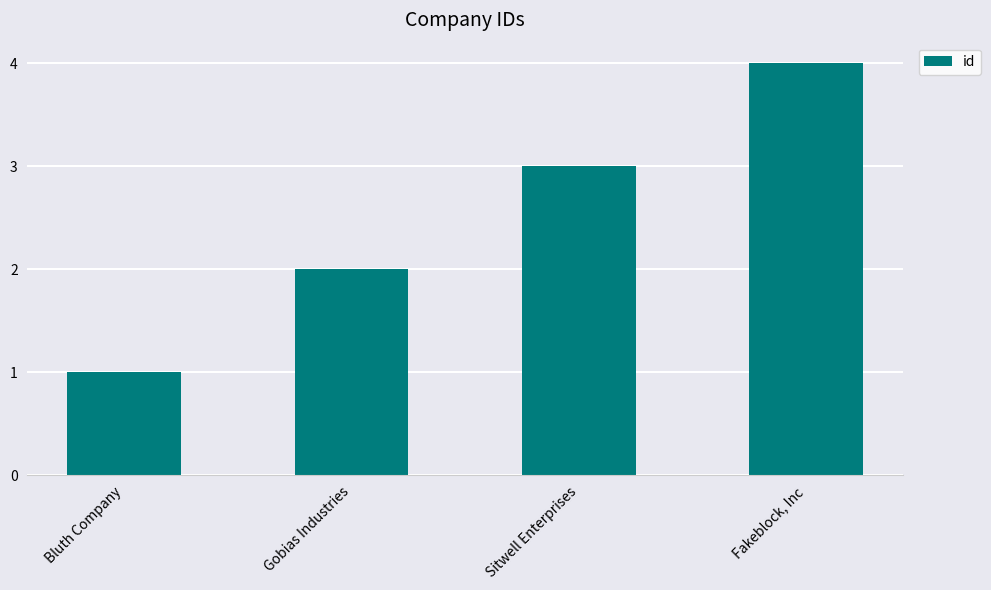

Is it true that the value at Bluth Company is 1?

True